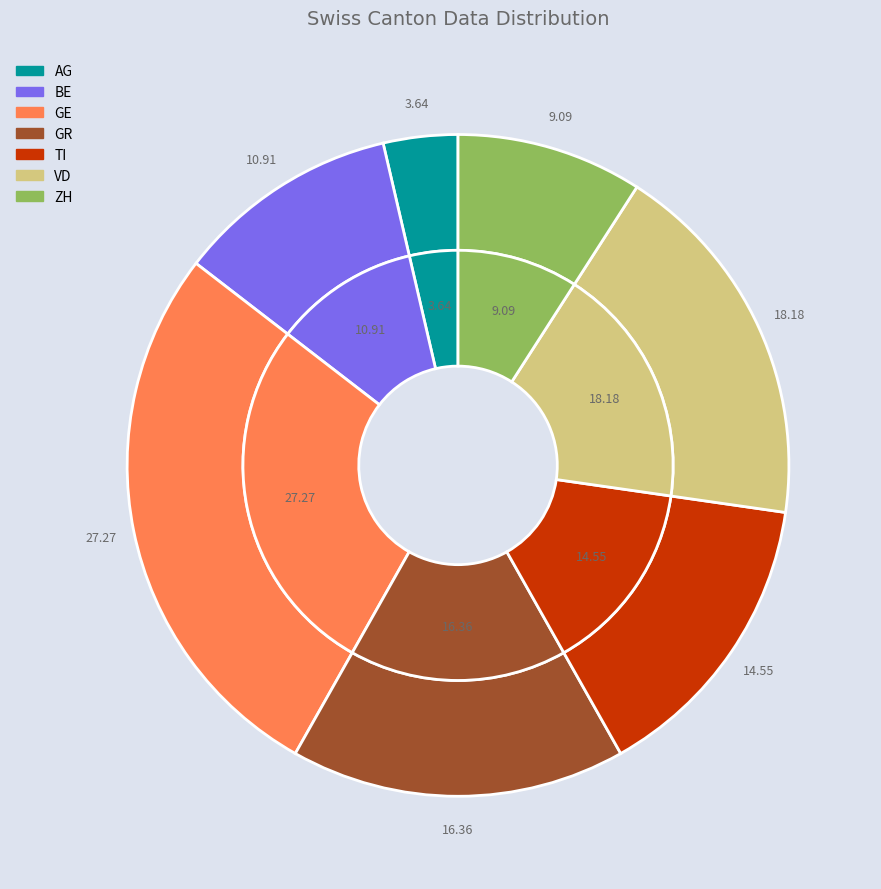

How much of the chart is everything except BL?

100.0%